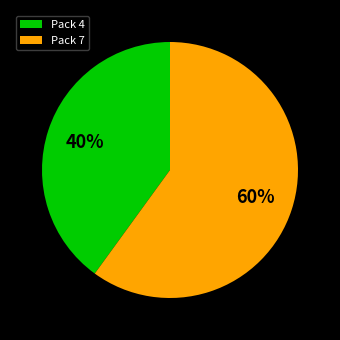

Is the sum of Pack 4 and Pack 7 greater than half?

Yes